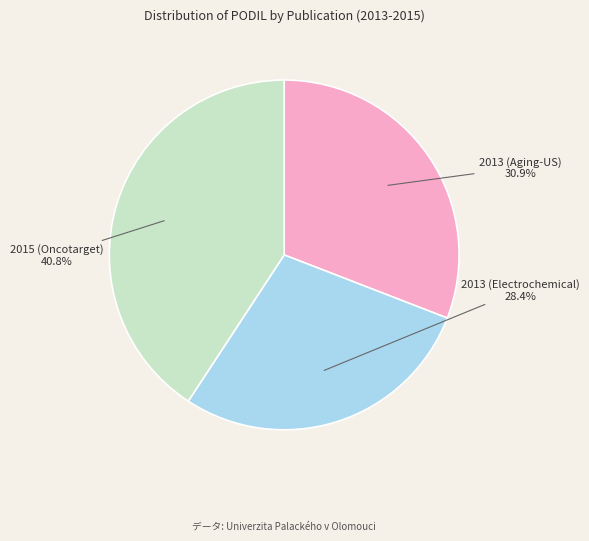

To the nearest percent, what is the difference between the largest and smallest slice percentages?

12%